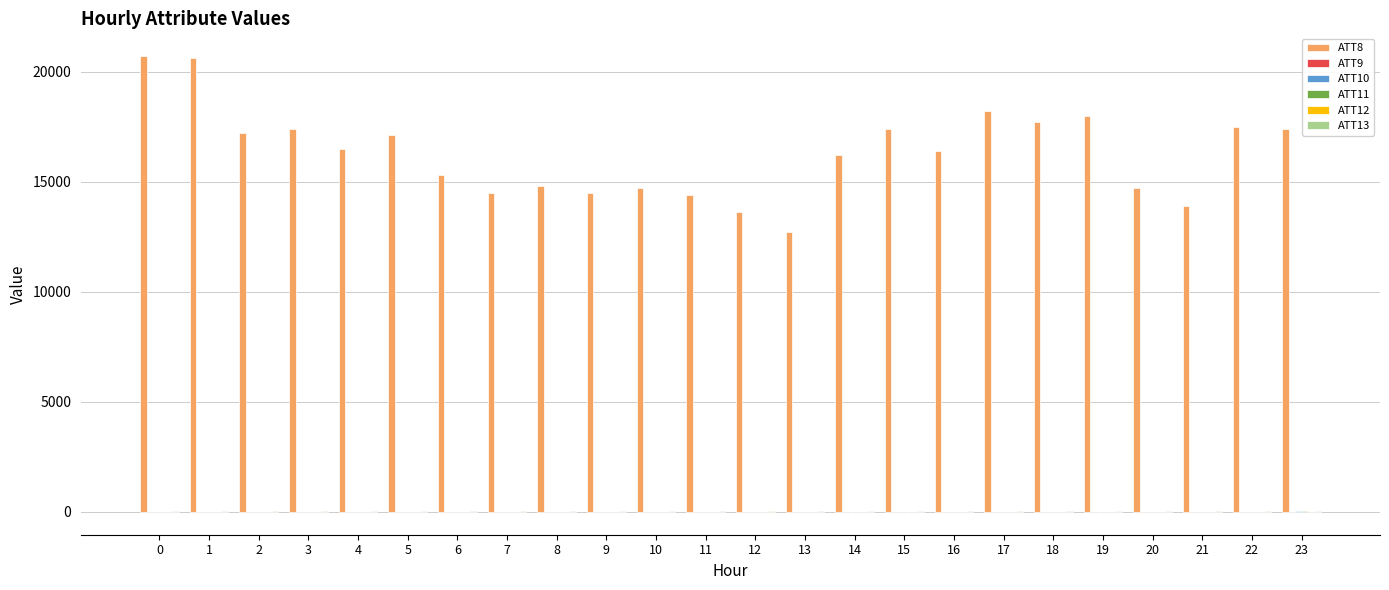

What is the greatest value displayed?

20700.0